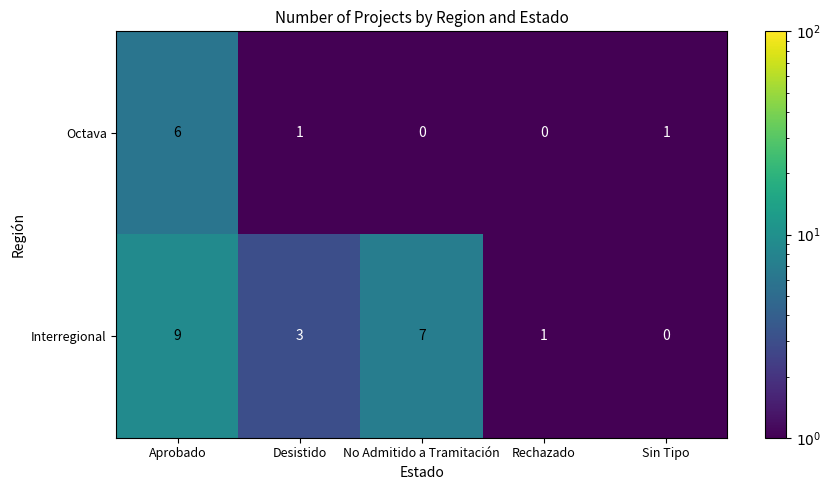

At which category is the sum across all series the highest?

Aprobado